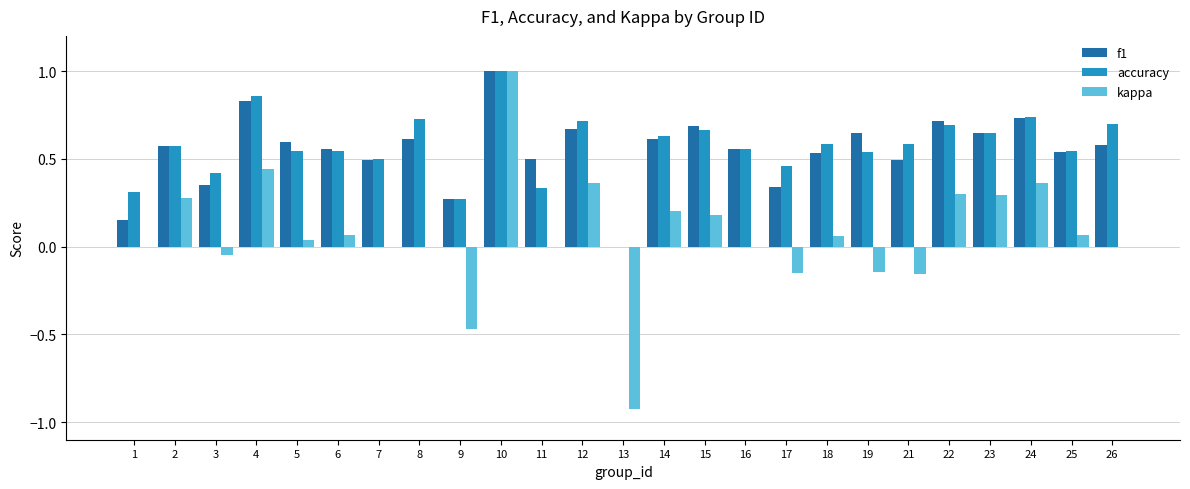

What is the sum of the kappa values at 12 and 17?

0.2